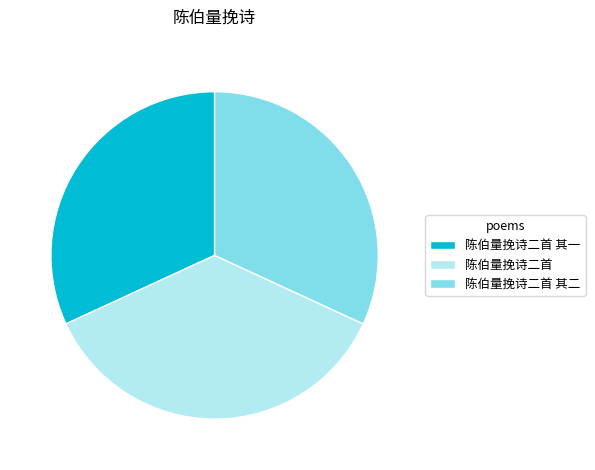

True or false: 陈伯量挽诗二首 accounts for 25% of the total.

False